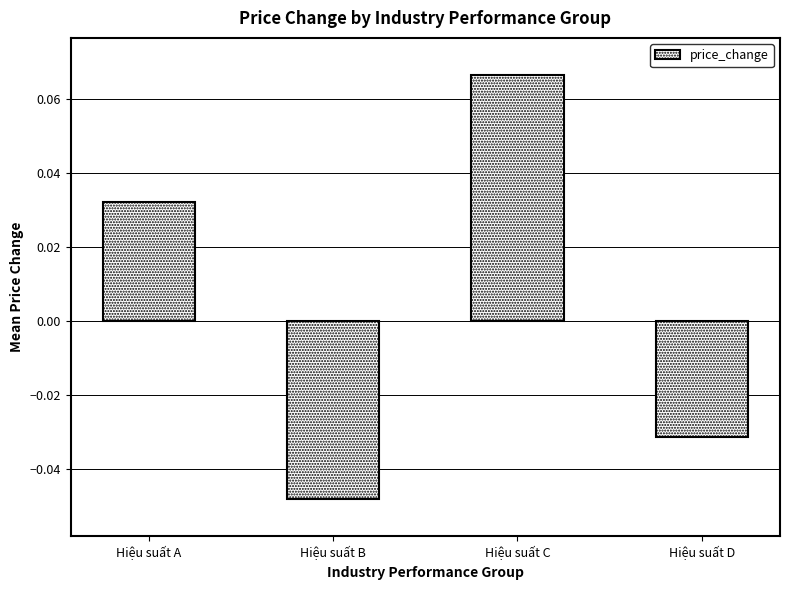

How many values are between 0 and 1?

2